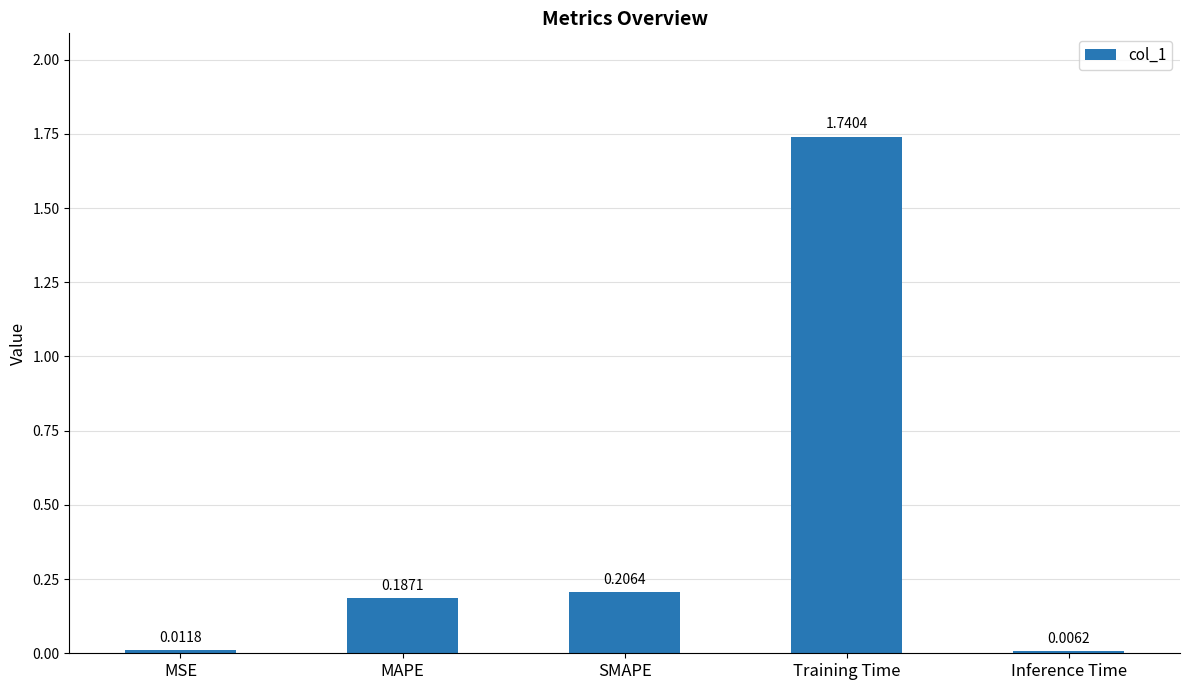

Which category has the highest value across all series?

Training Time